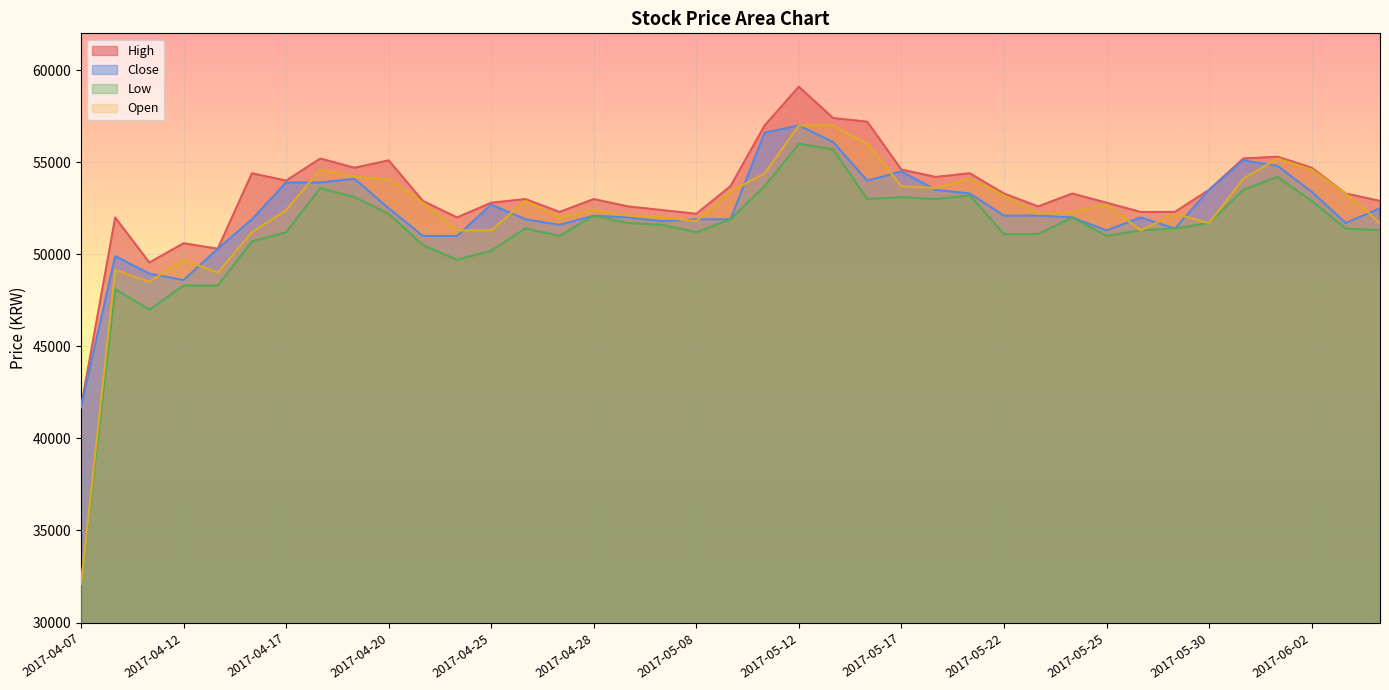

What is the average value of the Close series?

52322